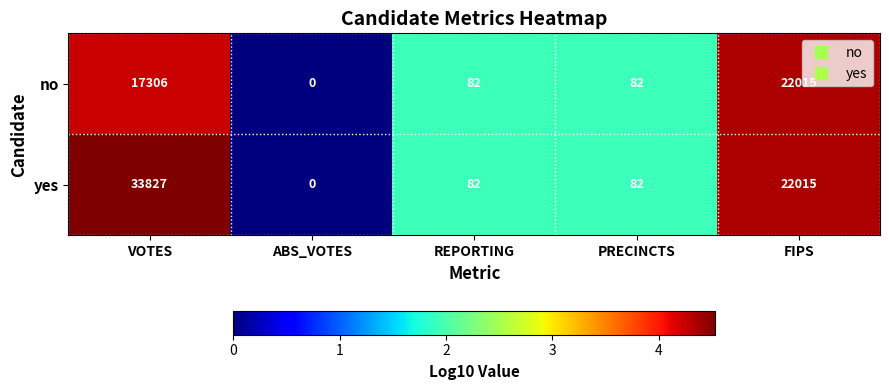

What is the total value across all series at REPORTING?

164